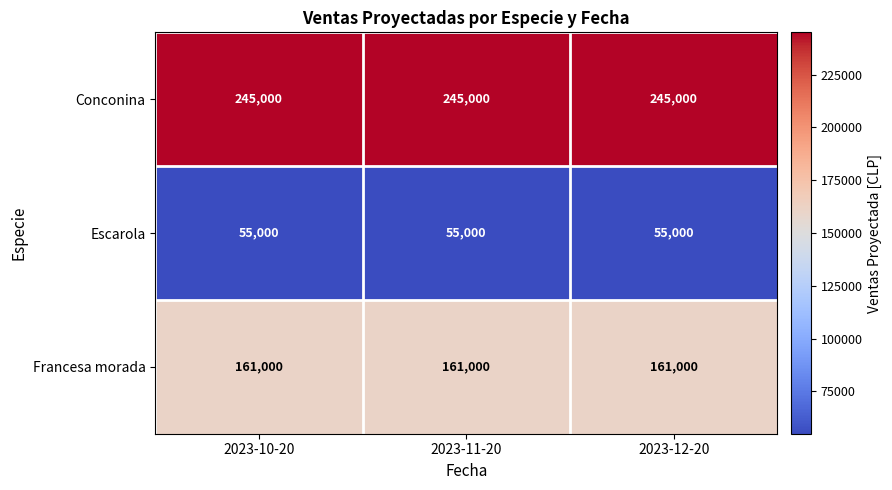

The Conconina series shows 245000 at 2023-10-20. True or false?

True